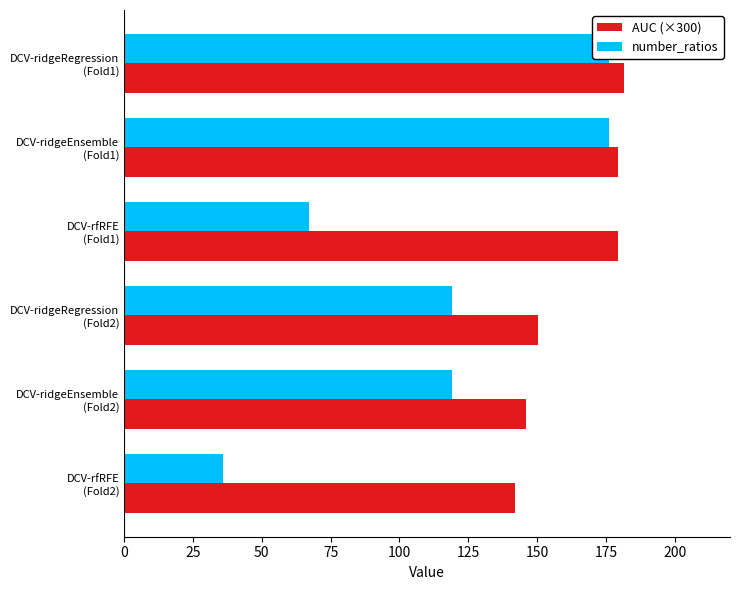

Is it true that AUC (×300) equals 141.8 at DCV-rfRFE (Fold2)?

True